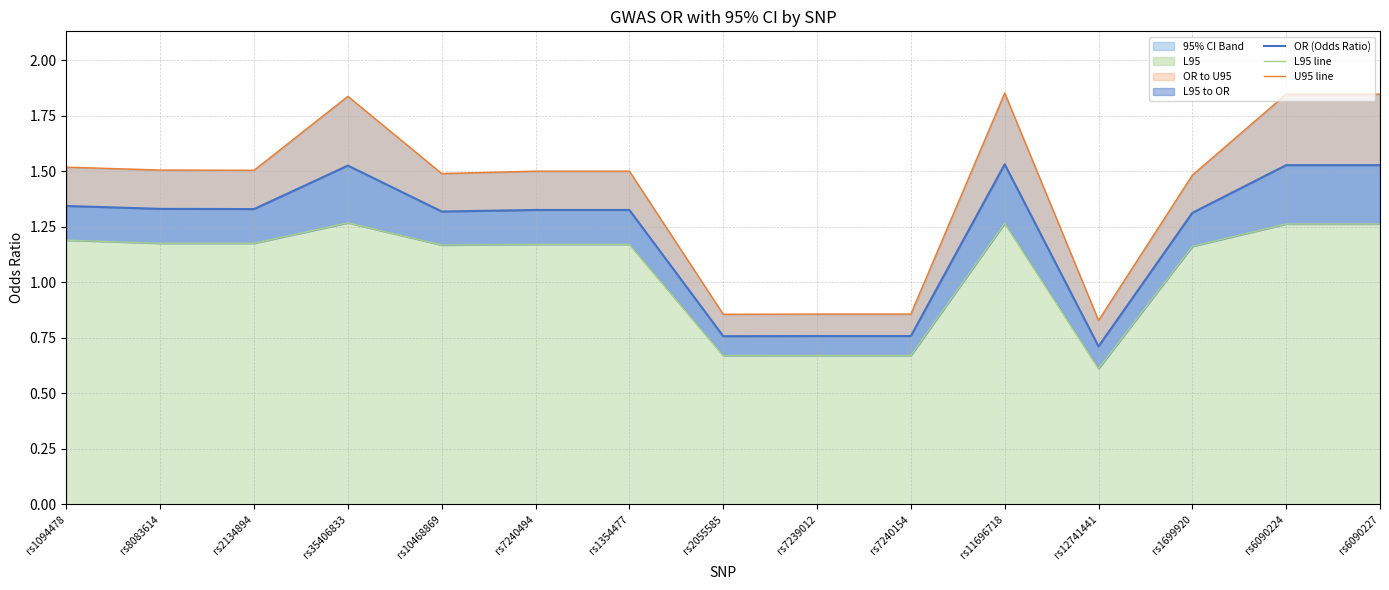

How many values in the OR (Odds Ratio) series exceed 1?

11